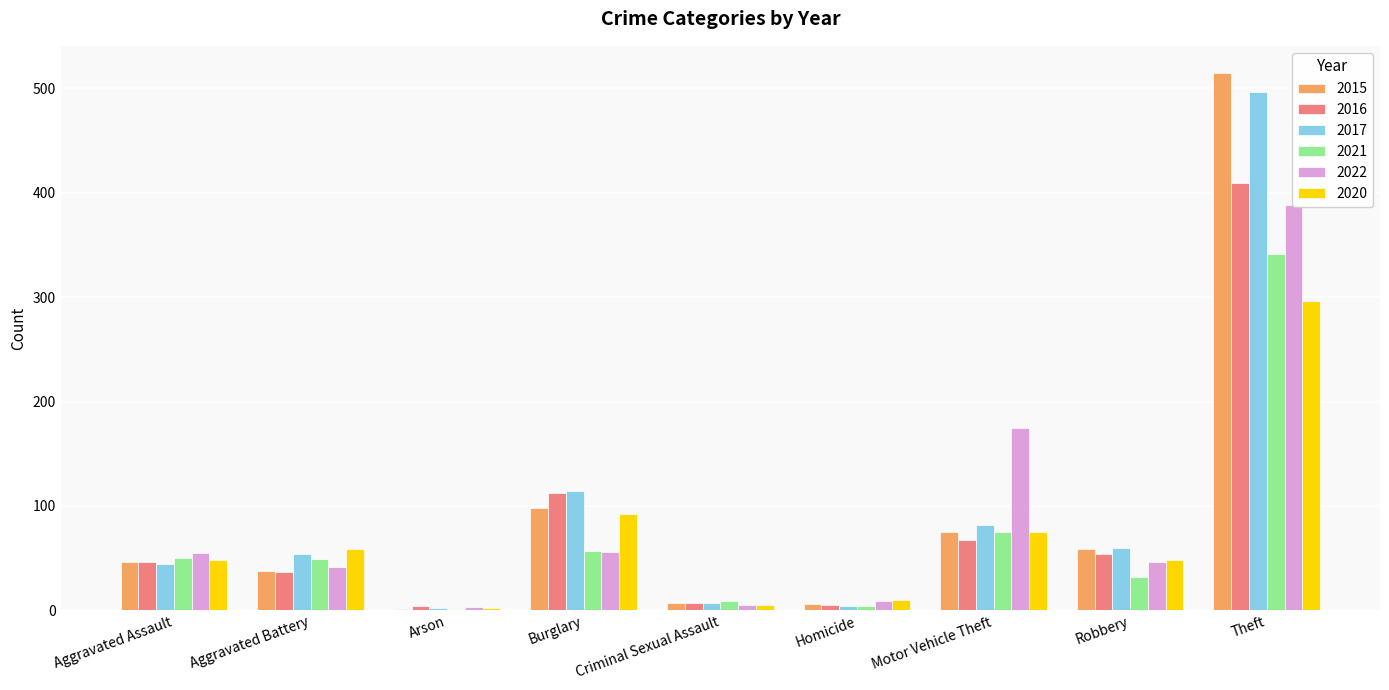

Where does the 2016 series first go above 46?

Burglary